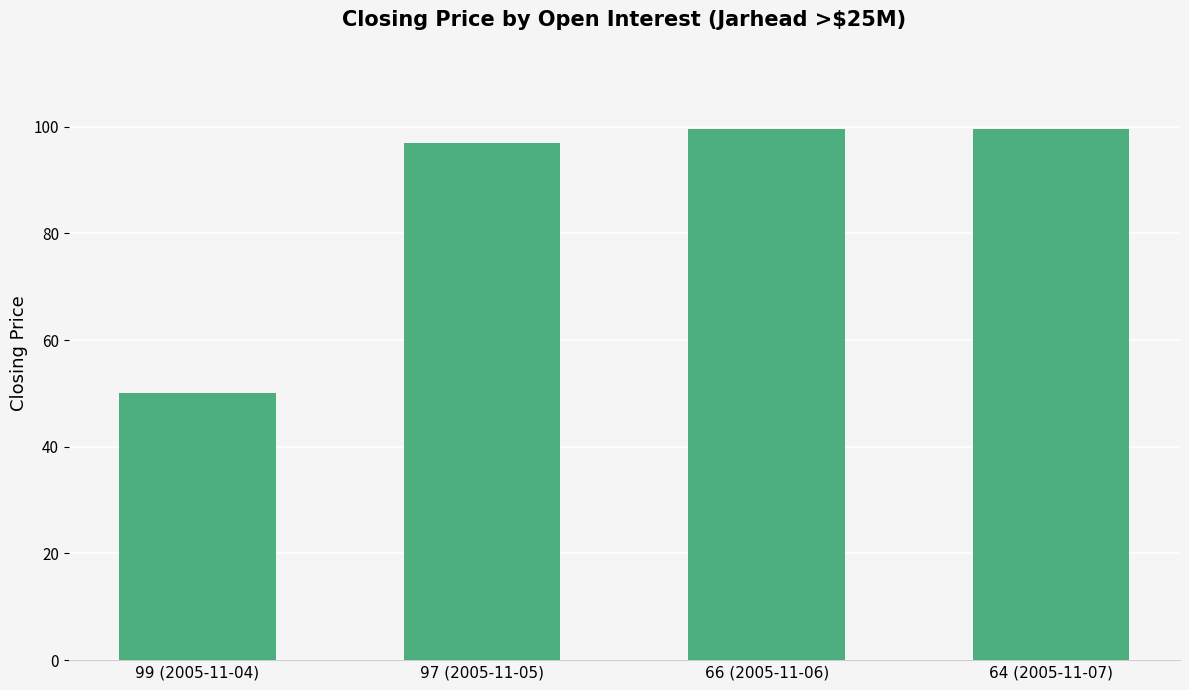

What is the greatest value displayed?

99.5